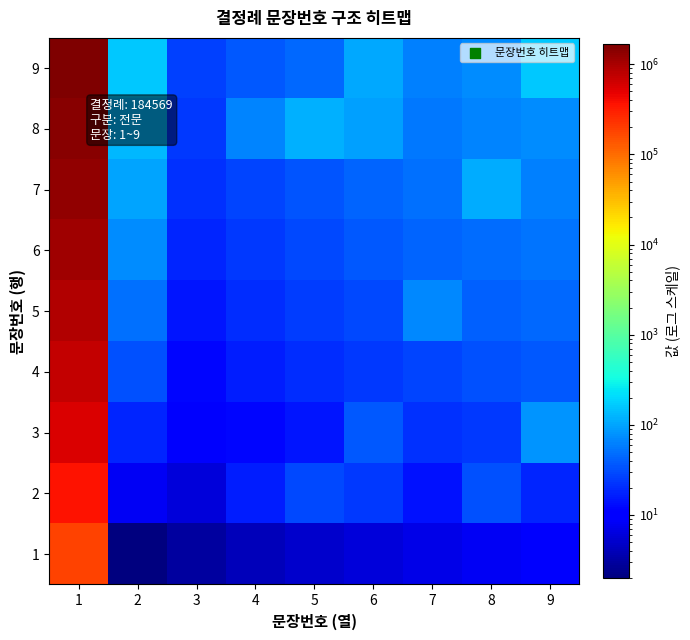

What is the difference between the highest and lowest values at 3?

24